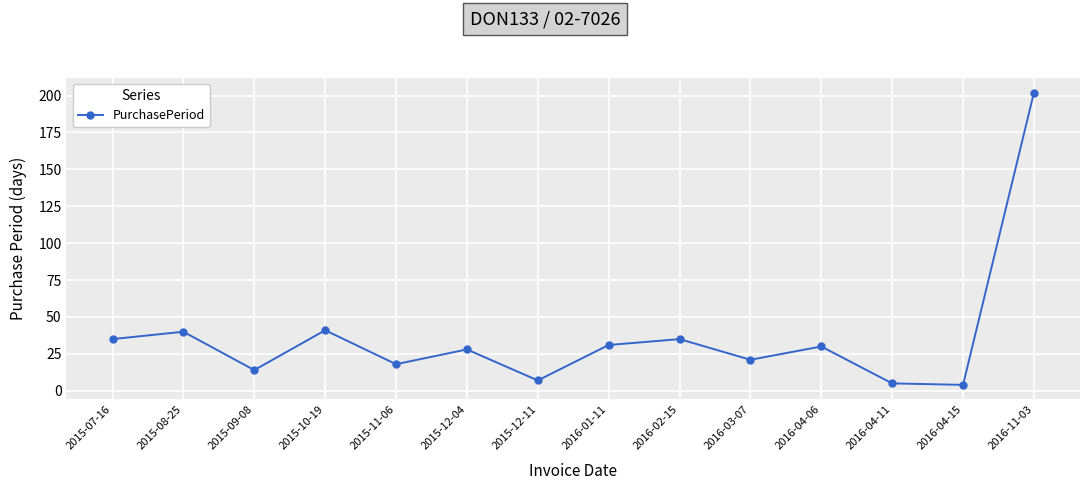

Is it true that the value at 2015-10-19 is 16?

False